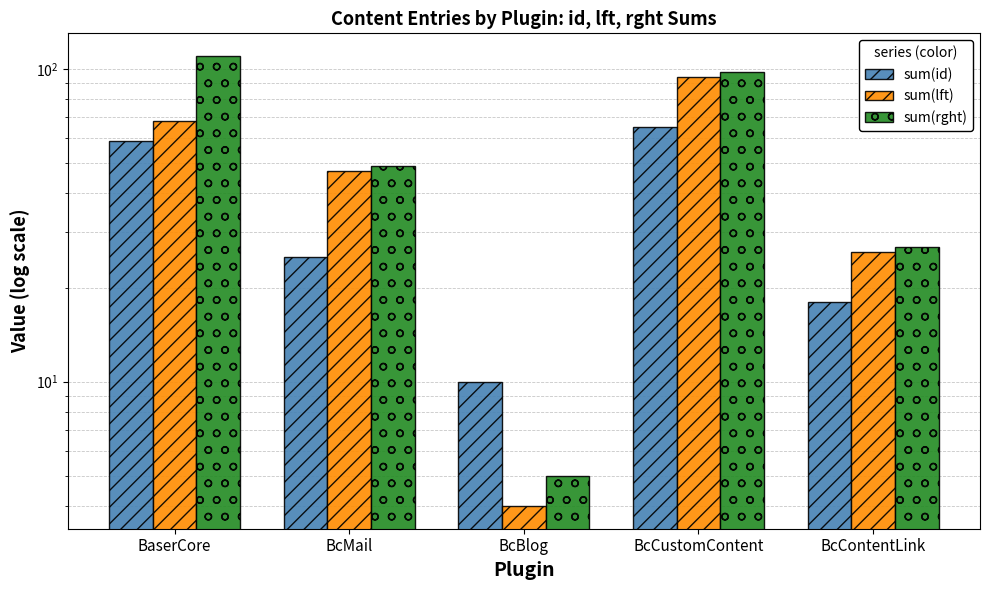

Between BaserCore and BcMail, which is larger?

BaserCore